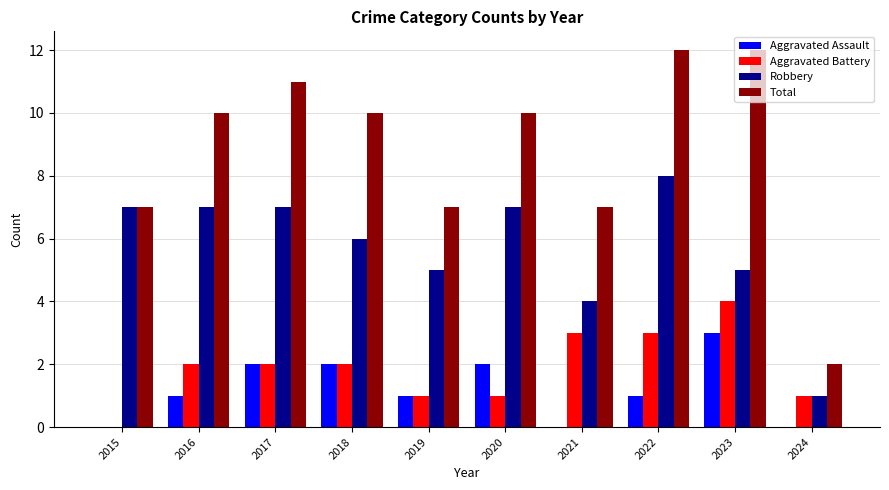

Are the bars horizontal?

No